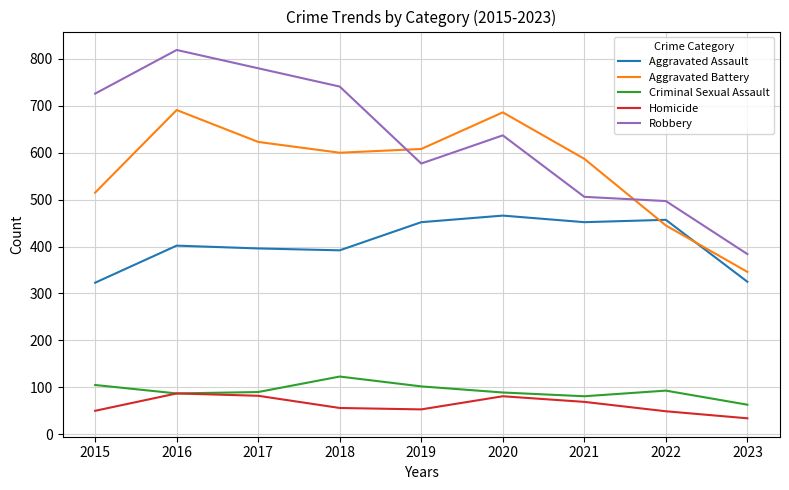

What is the difference between the highest and lowest values at 2017?

698